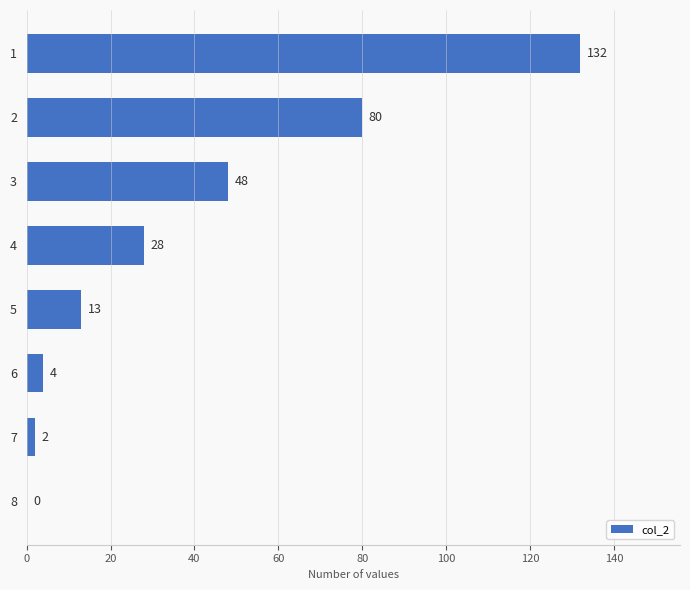

Are the bars horizontal?

Yes